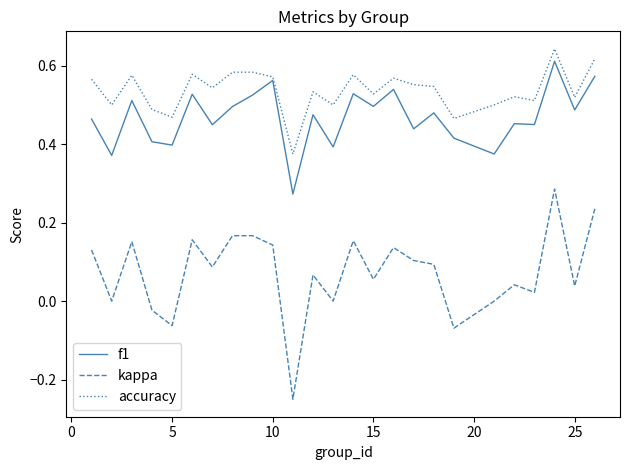

True or false: kappa and f1 intersect in this chart.

False